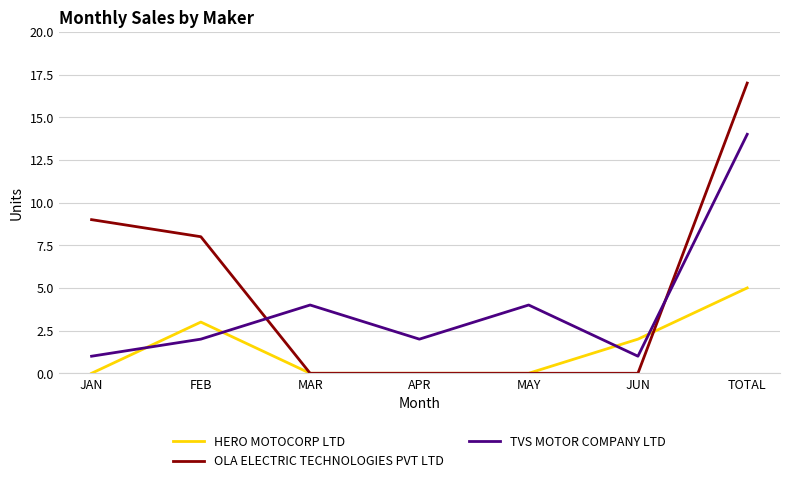

What are all the series names shown in the legend?

HERO MOTOCORP LTD, OLA ELECTRIC TECHNOLOGIES PVT LTD, TVS MOTOR COMPANY LTD